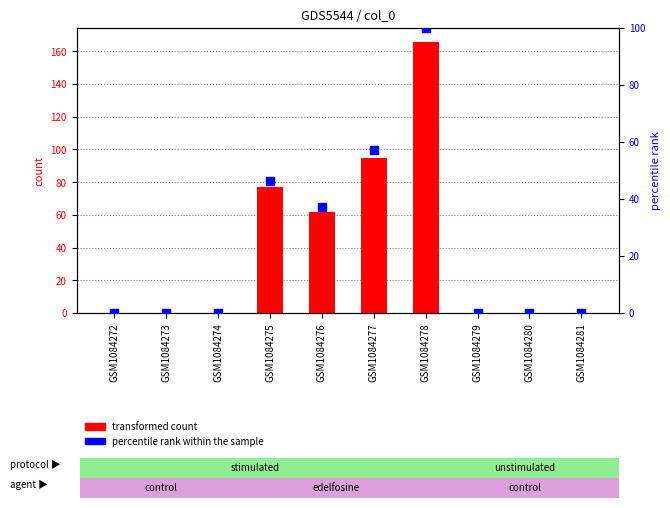

At how many categories does at least one series exceed 13?

4